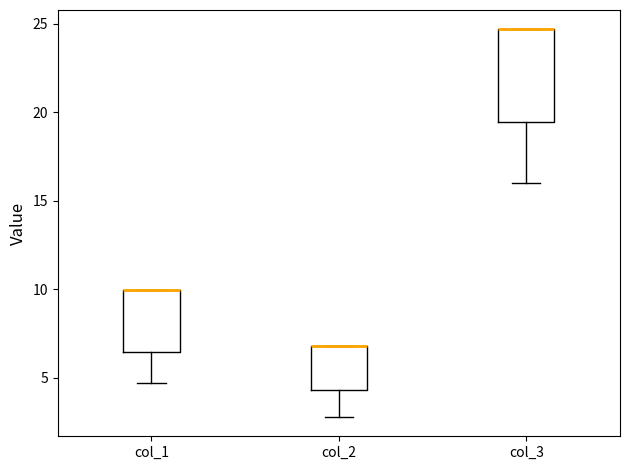

Which box is the tallest, from its lower edge to its upper edge?

col_3